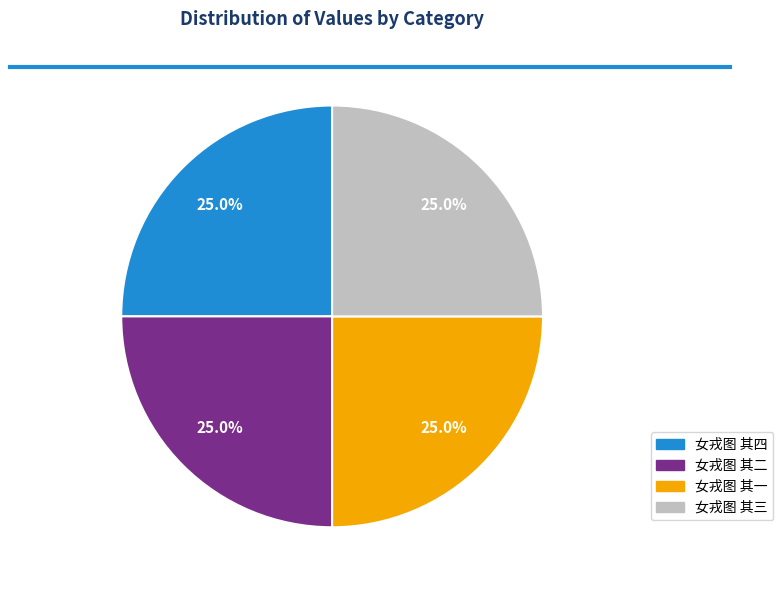

How much of the chart is everything except 女戎图 其四?

75.0%